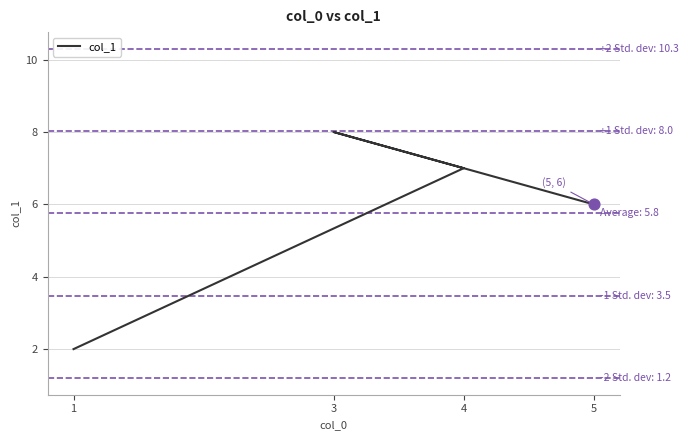

Which has a higher value, 1 or 4?

4